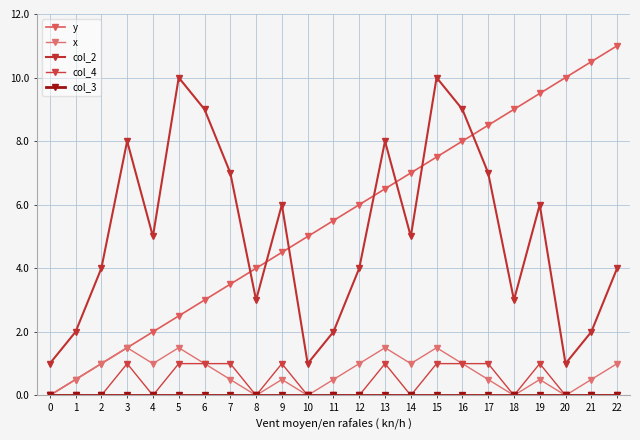

What is the difference between the maximum and second lowest values in the col_2 series?

9.0